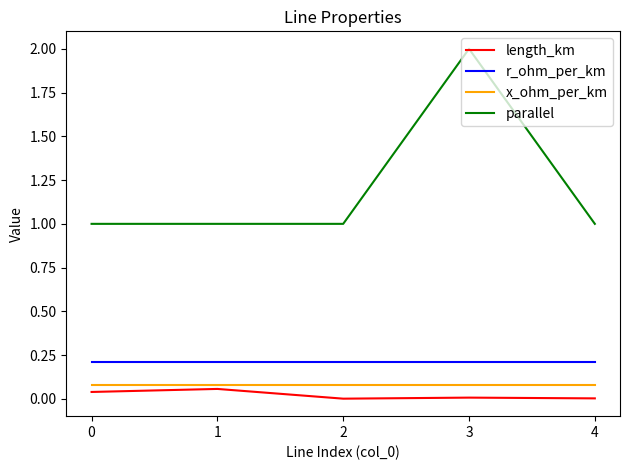

What is the maximum value shown in the chart?

2.0